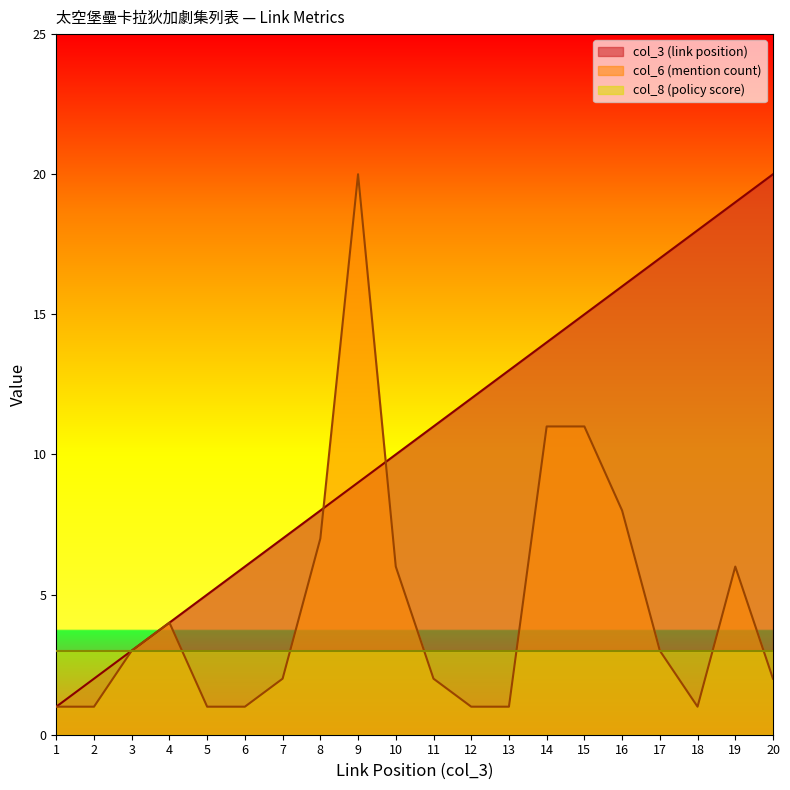

At which category does col_6 (mention count) reach its first local valley?

18